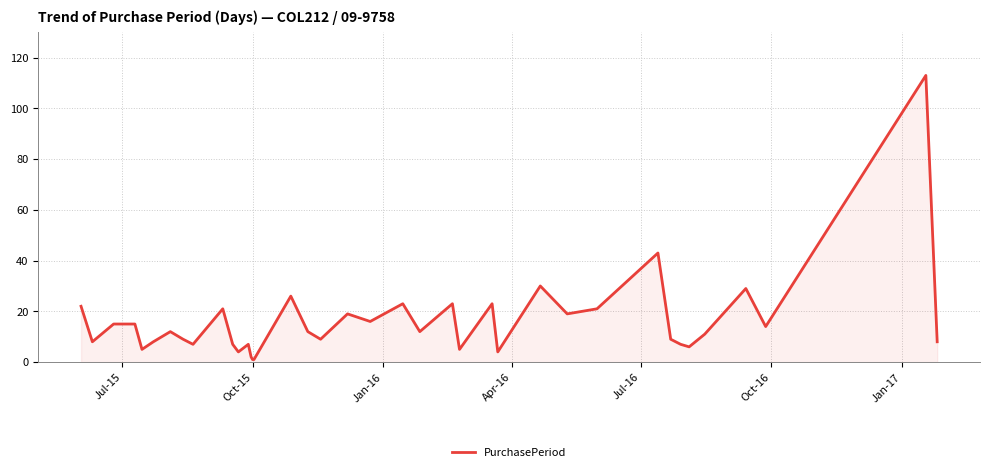

What is the average value?

16